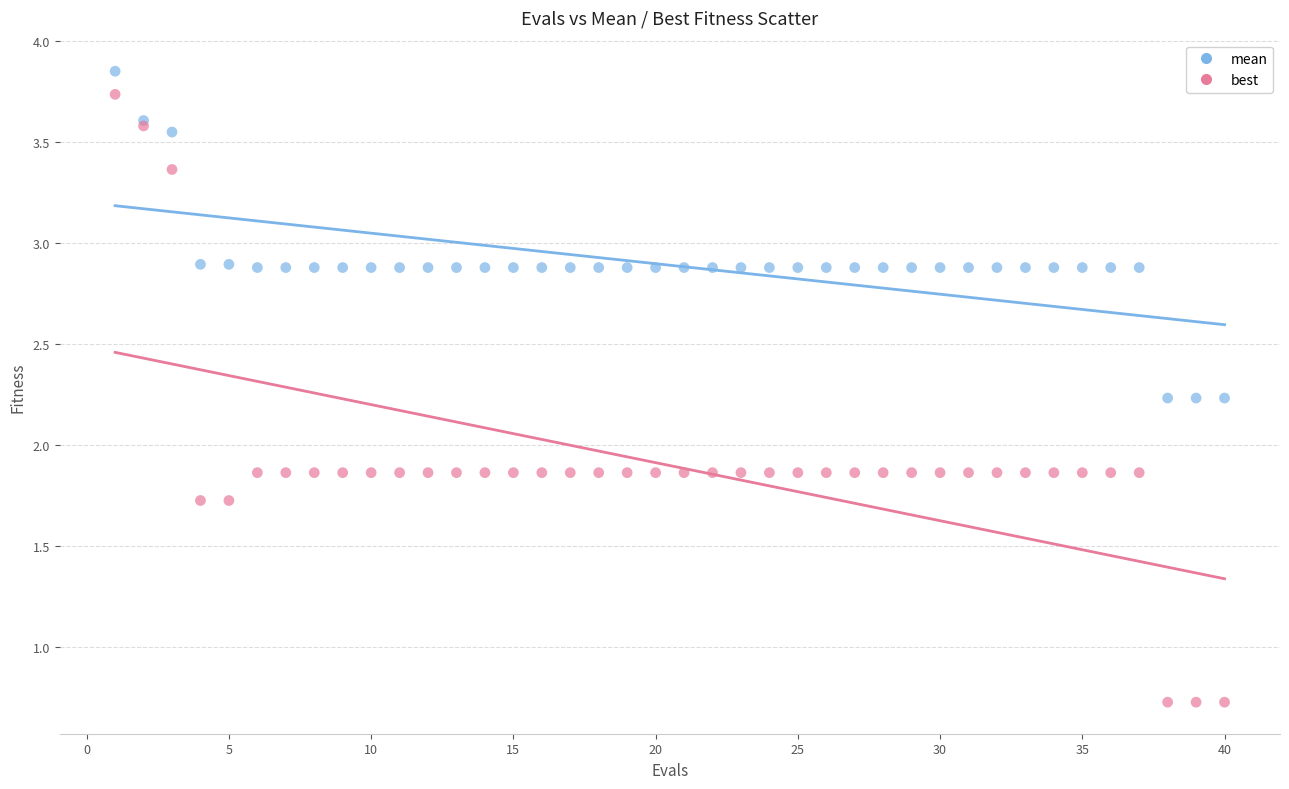

Which series reaches the maximum Y coordinate?

mean